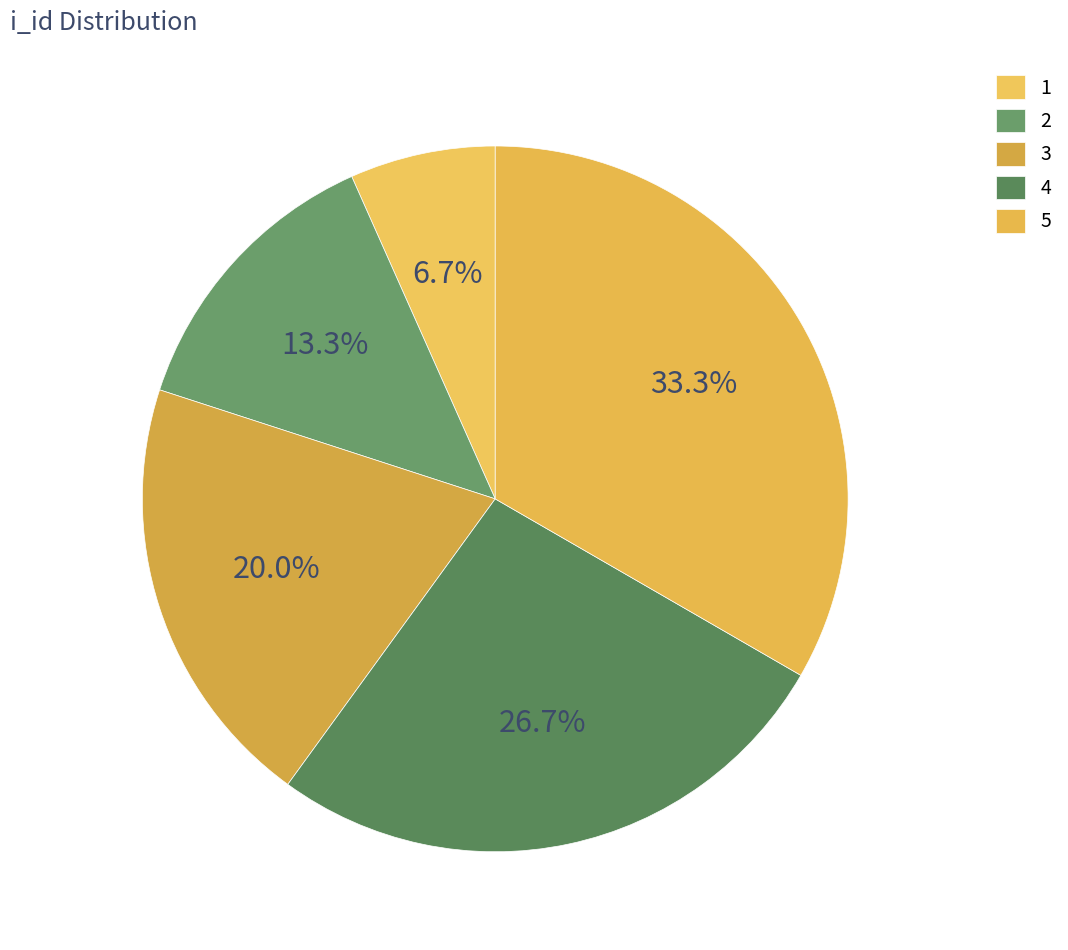

To the nearest percent, what is the difference between the largest and smallest slice percentages?

27%